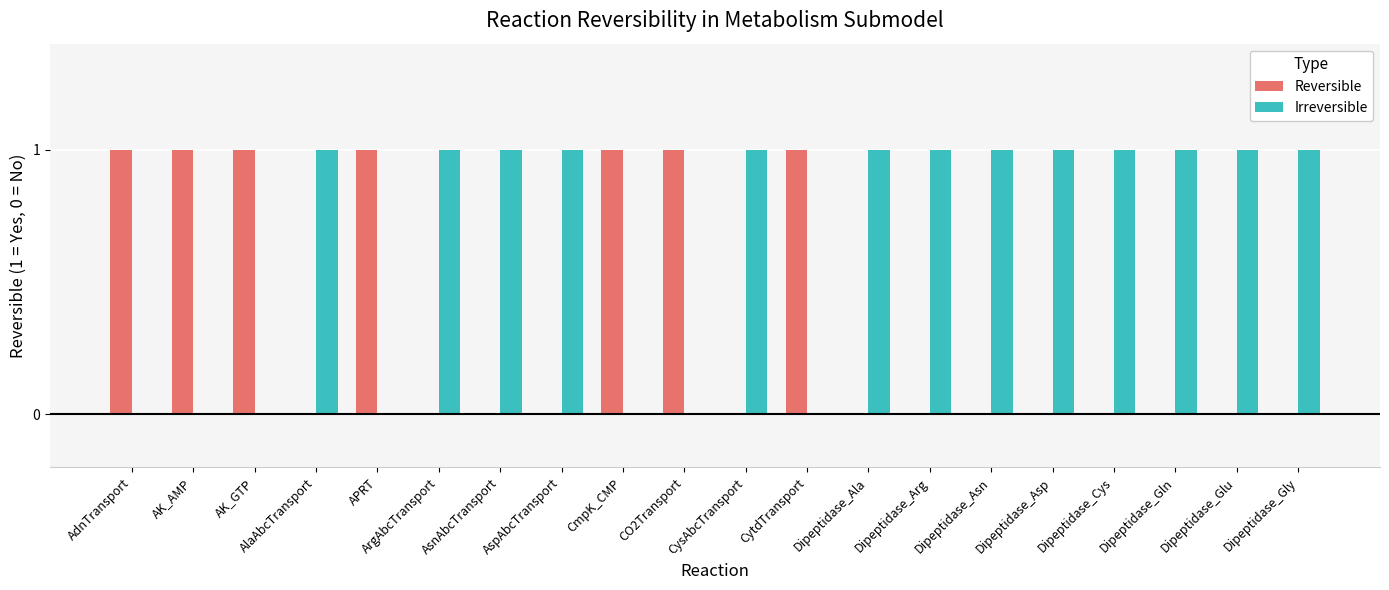

Which series has the largest total across all categories?

Irreversible